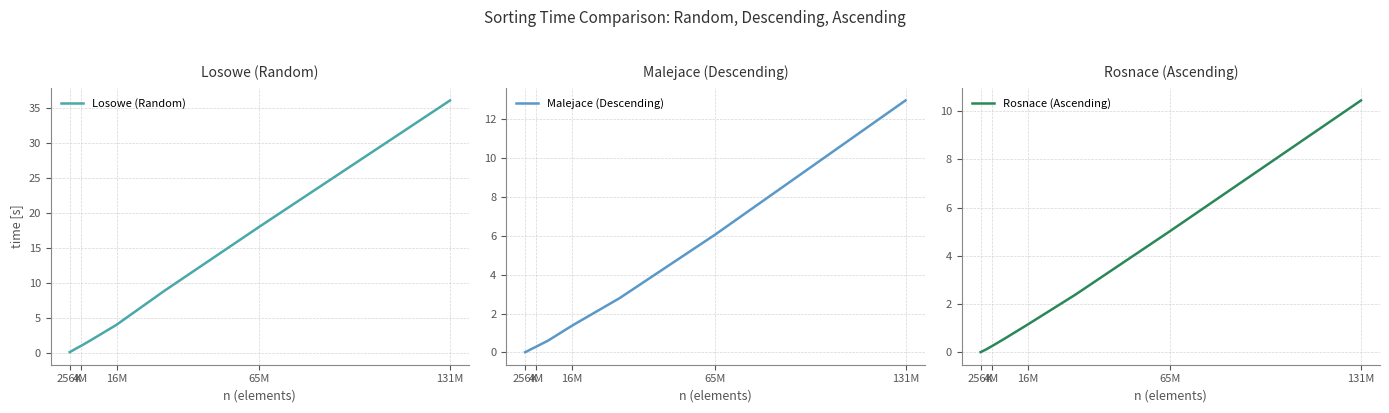

At 65M, list the series in order from smallest to largest.

Rosnace (Ascending), Malejace (Descending), Losowe (Random)